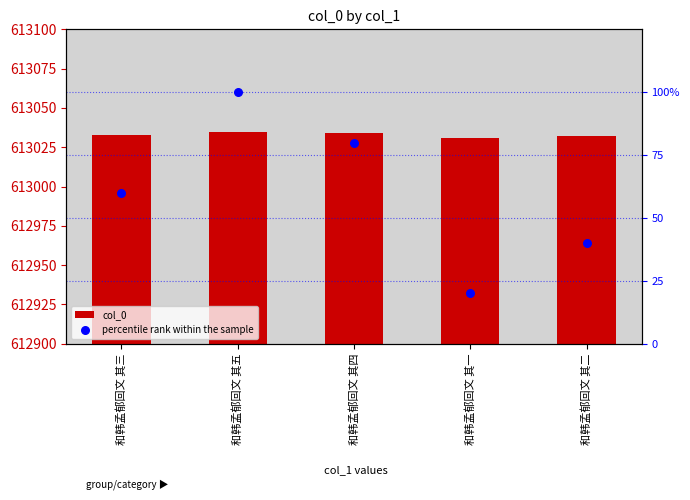

What are all the series names shown in the legend?

col_0, percentile rank within the sample